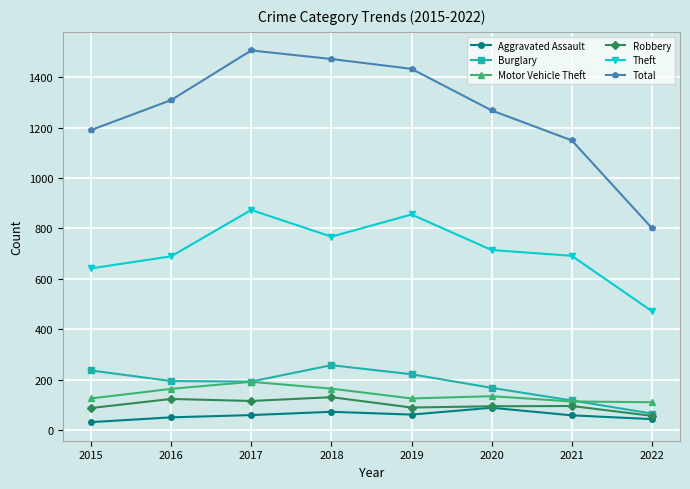

Which series has the largest range (max minus min)?

Total